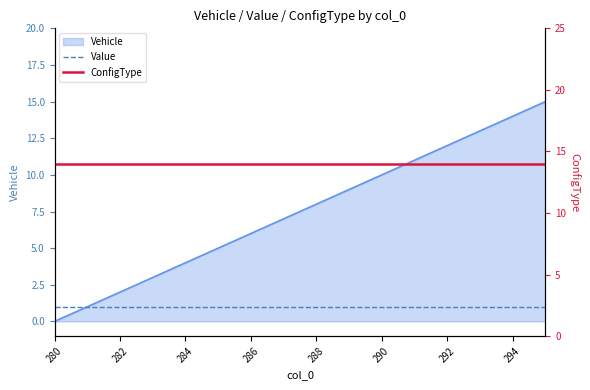

True or false: Value and ConfigType cross at least once.

False